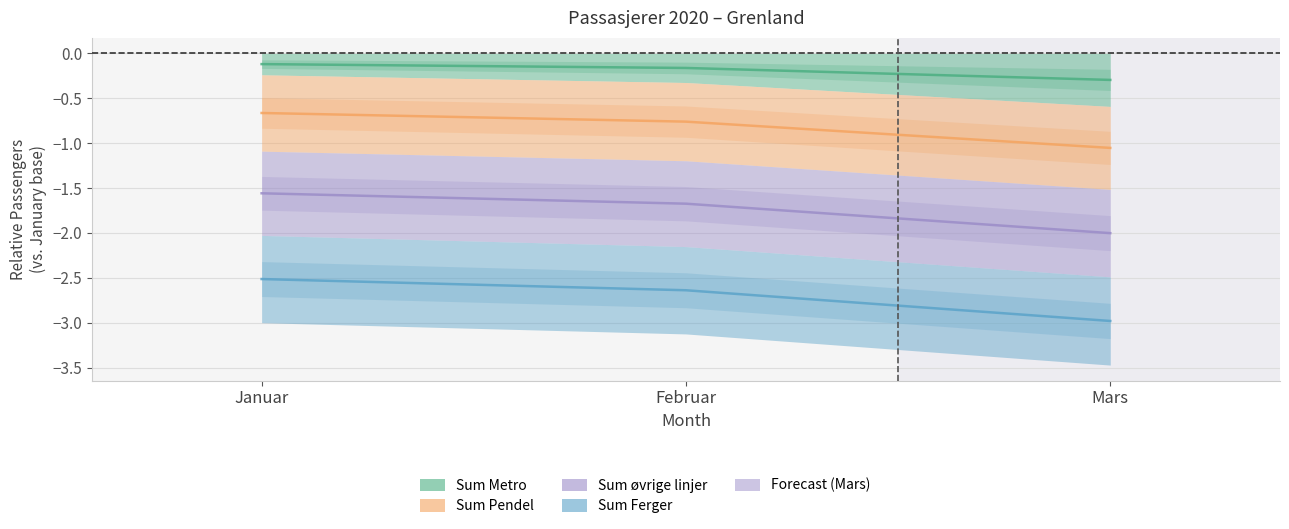

How many lines are shown in the chart?

3